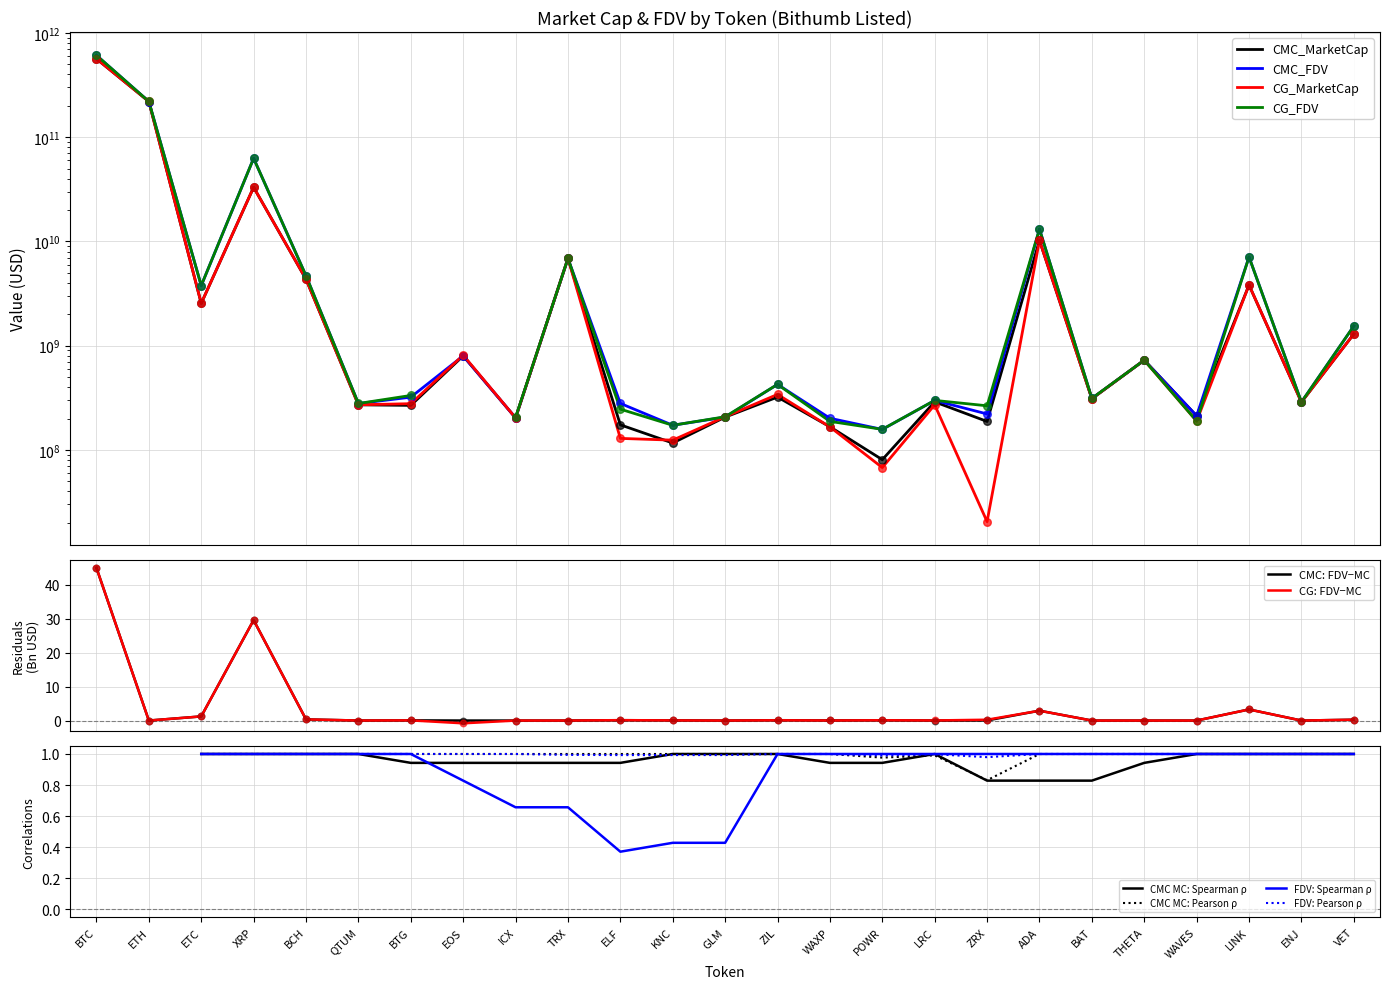

Which series contains the lowest Y value?

CG_MarketCap